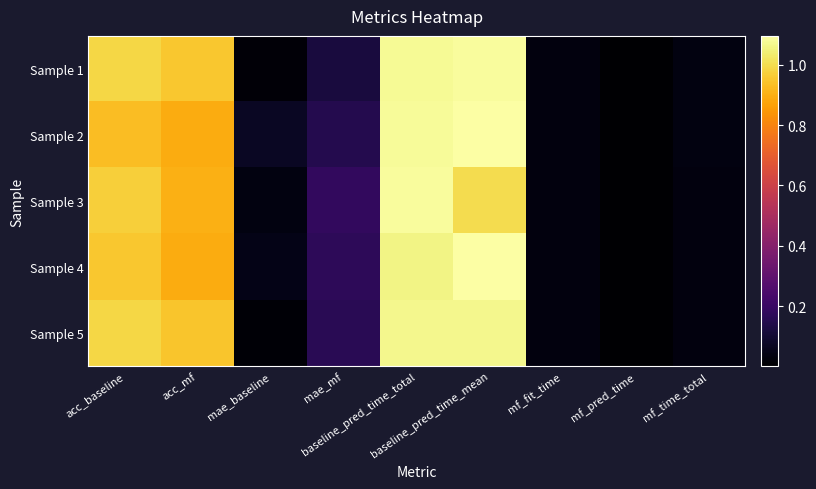

What is the spread (max minus min) of values at acc_mf?

0.1